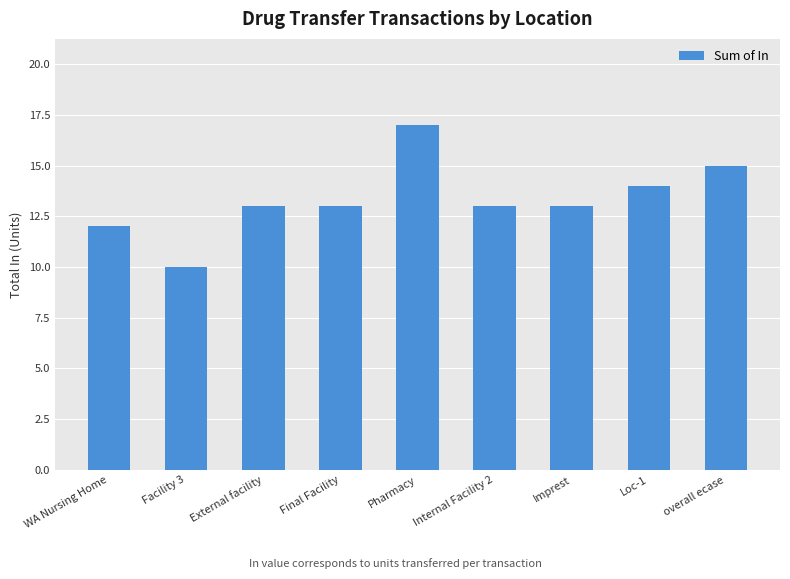

What is the difference between the maximum and minimum values?

7